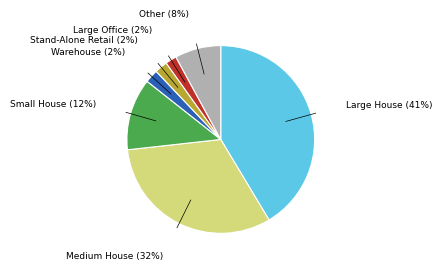

Combined, do Small House and Large House account for over 50%?

Yes